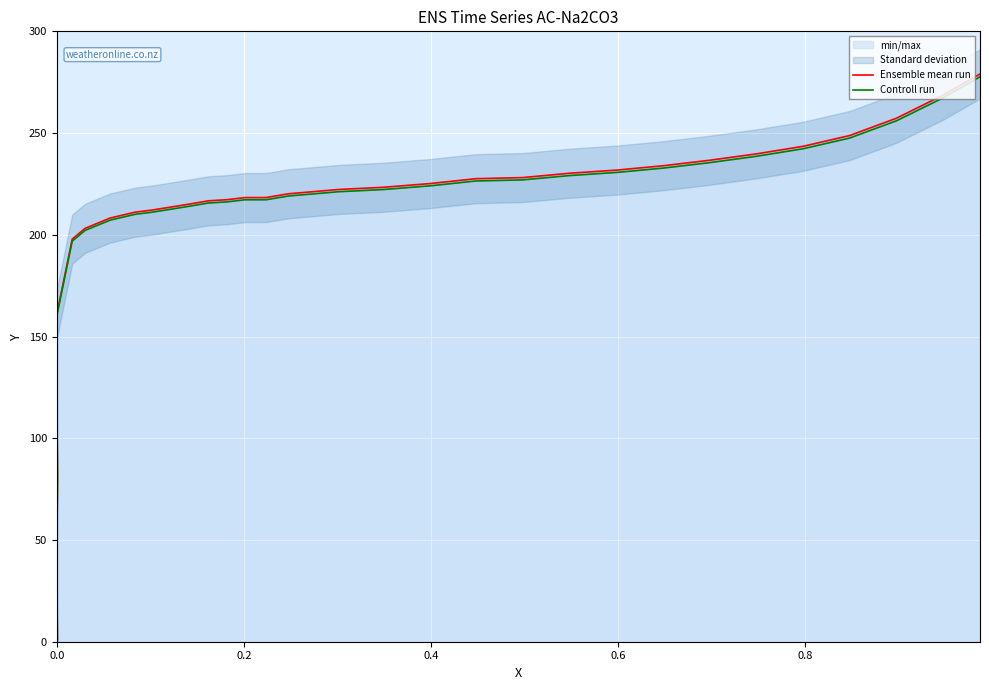

The value of Ensemble mean run at 12 is 92.9. True or false?

False